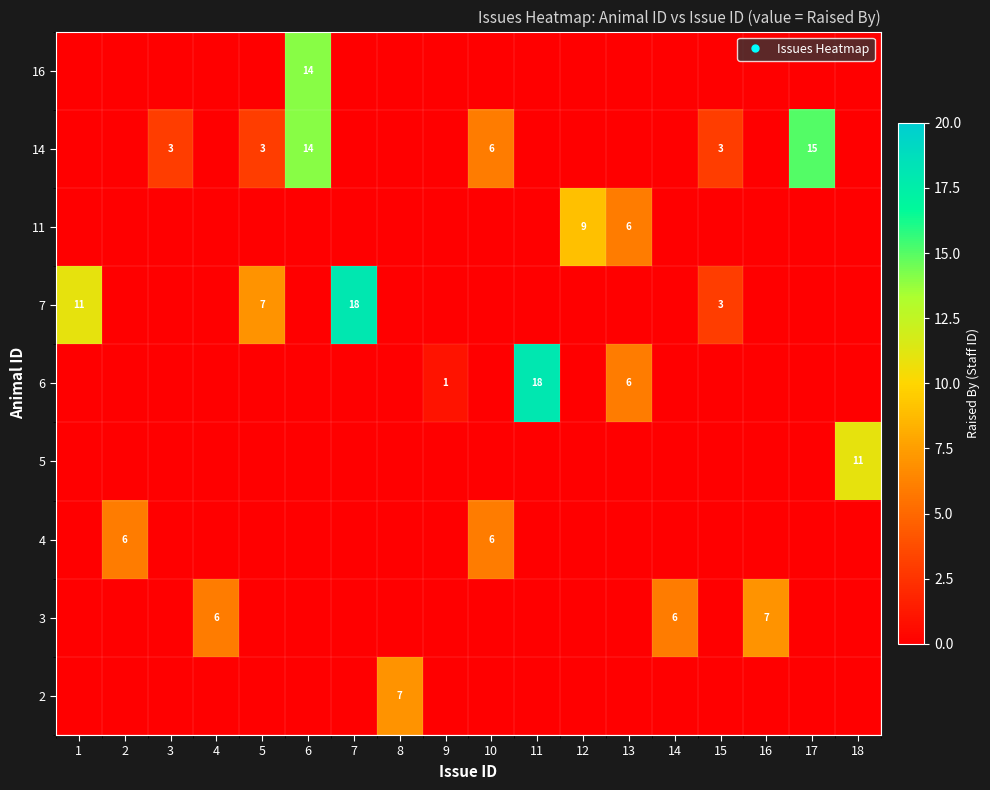

Count the number of data series in this chart.

9